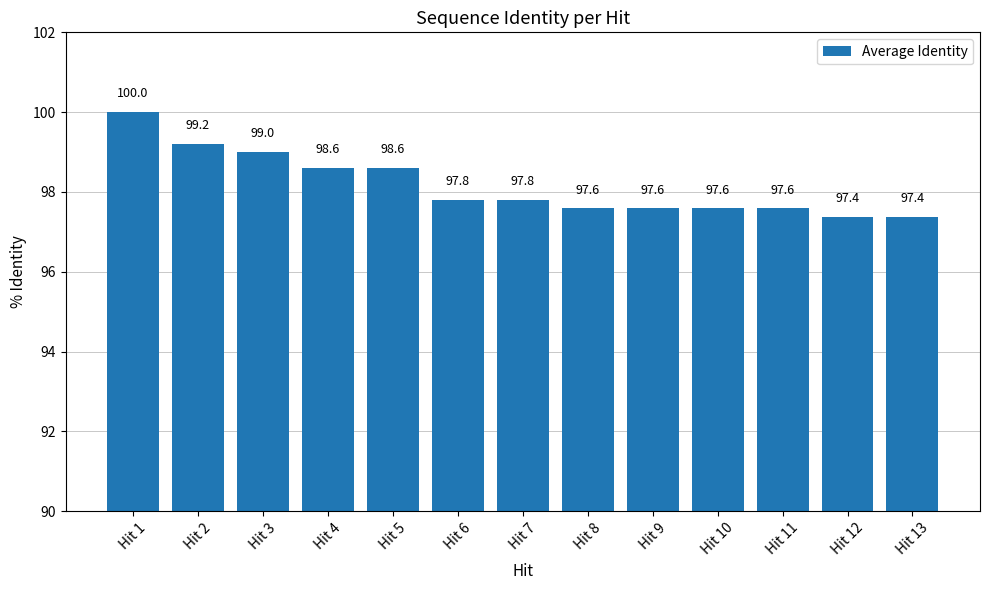

Reading left to right, list all the values displayed in this chart.

100.0	99.2	99.0	98.6	98.6	97.8	97.8	97.6	97.6	97.6	97.6	97.4	97.4